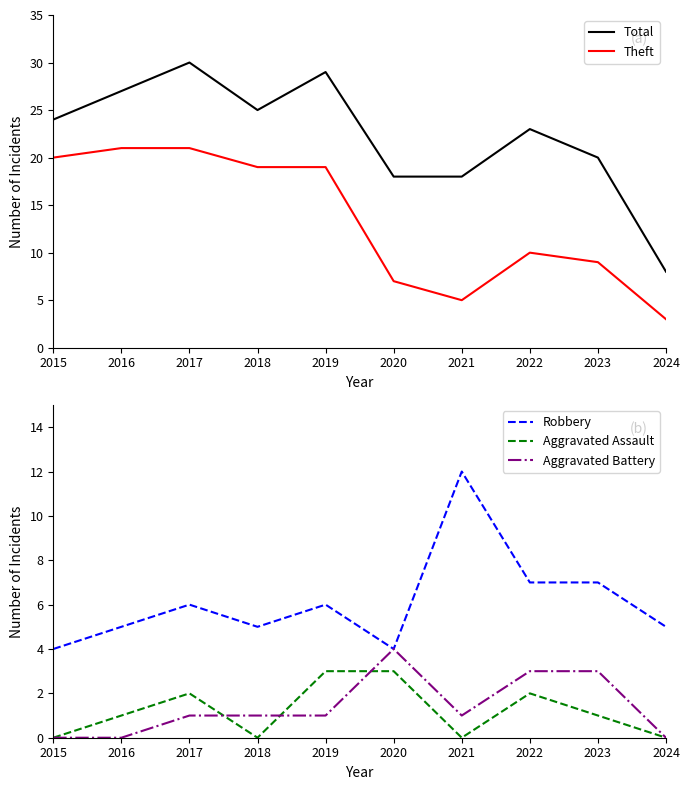

True or false: Theft and Aggravated Battery cross at least once.

False